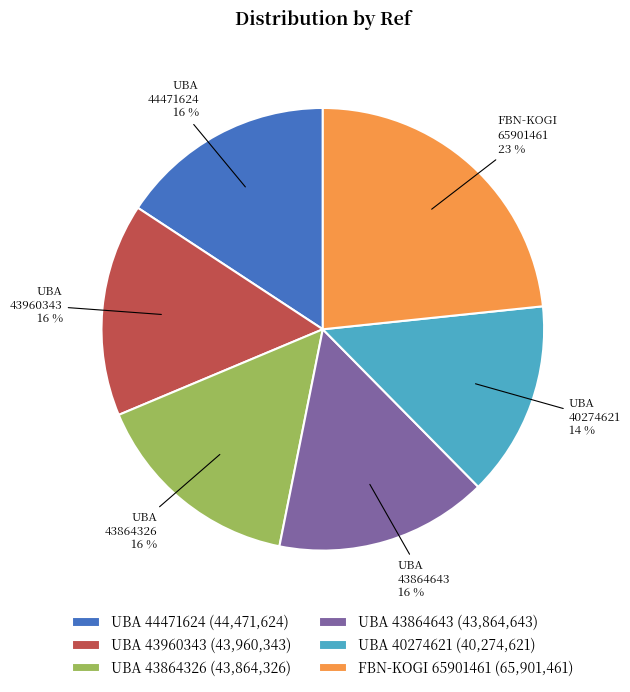

Do UBA 43960343 and FBN-KOGI 65901461 together represent more than half of the pie?

No